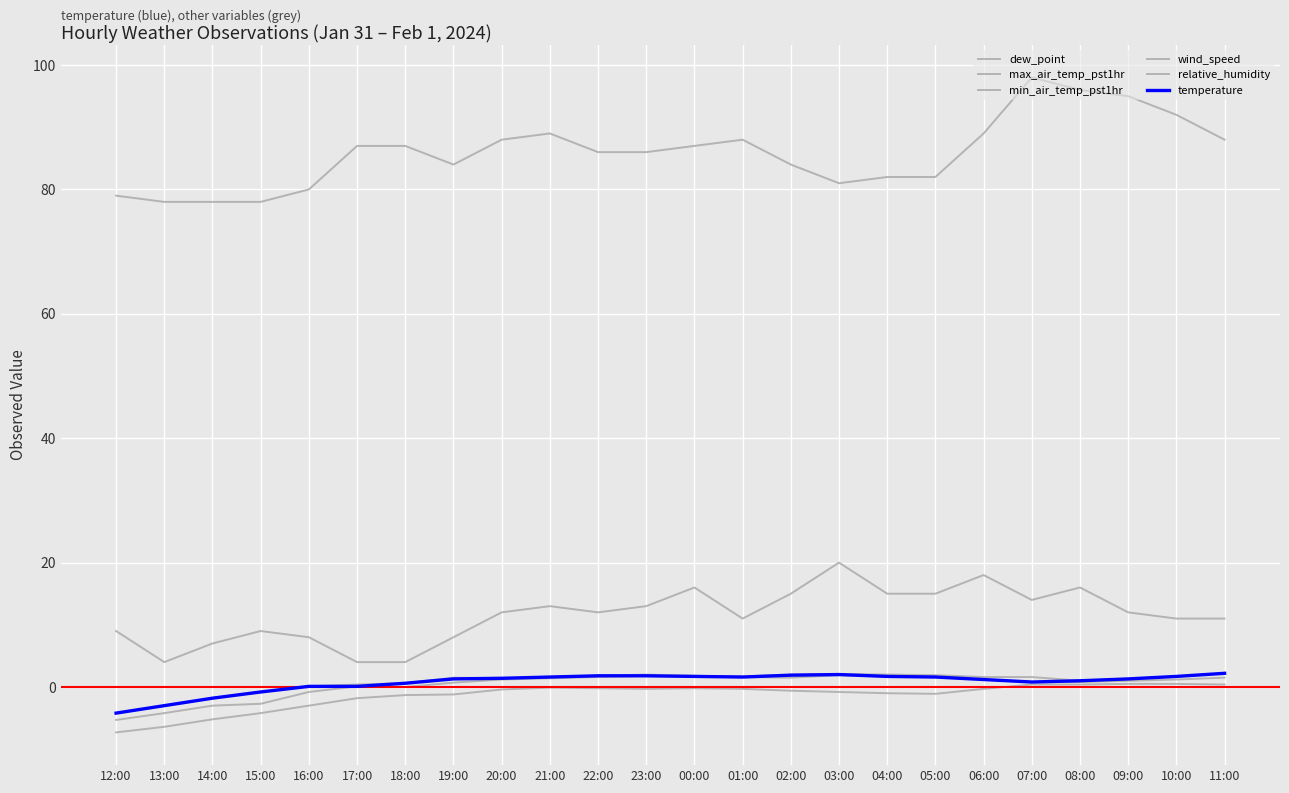

Which series has the widest spread of values?

relative_humidity